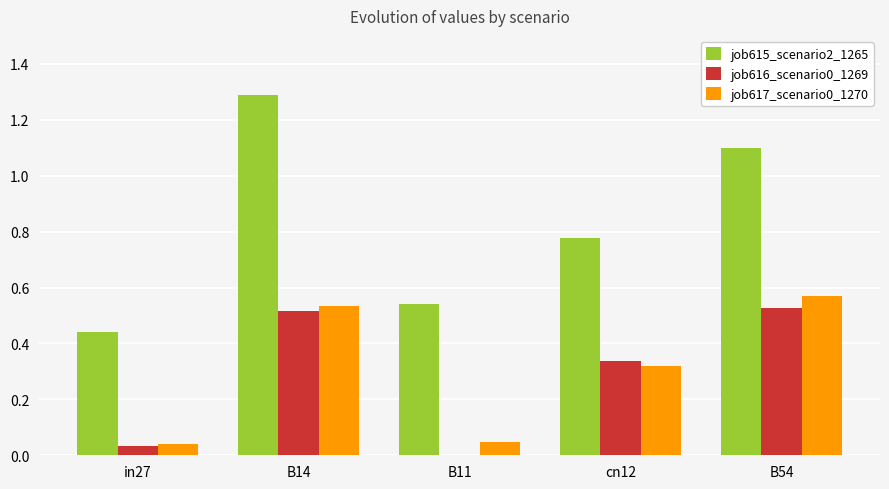

Is the value of job617_scenario0_1270 at cn12 greater than the value of job615_scenario2_1265 at B14?

No